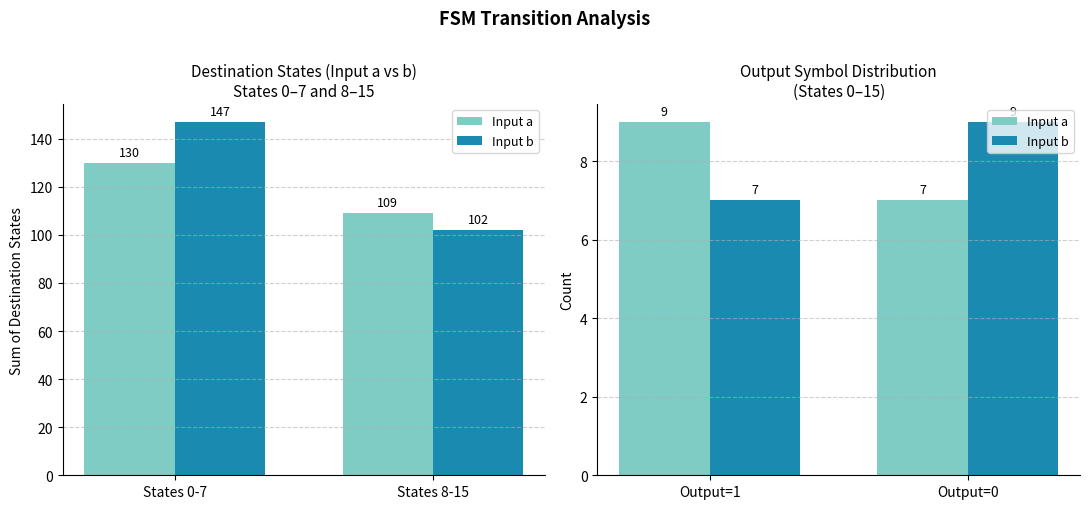

How many values in the Input a series are below 9?

1